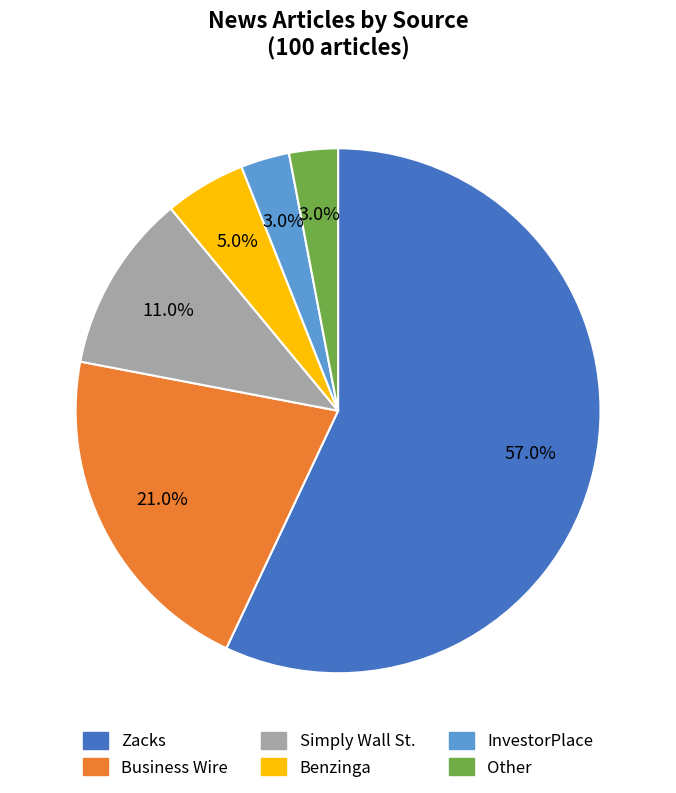

To the nearest percent, what is the average slice percentage?

17%